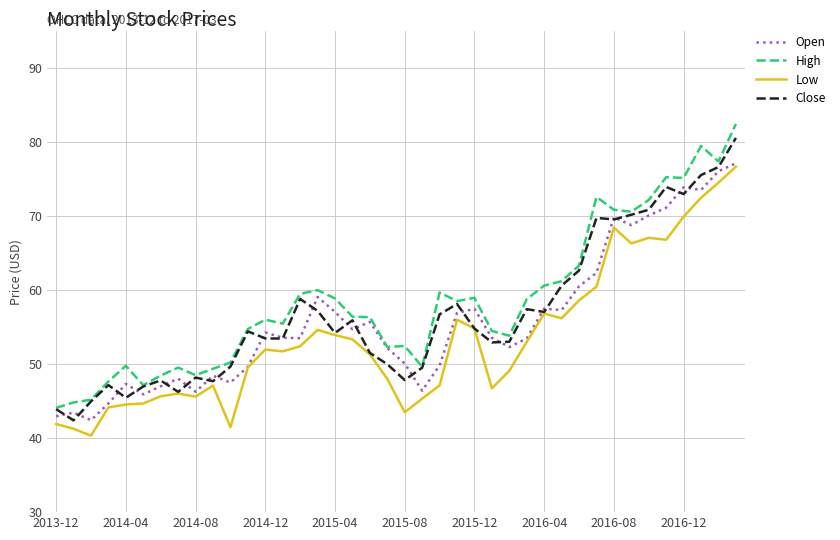

At how many categories does at least one series exceed 74?

5